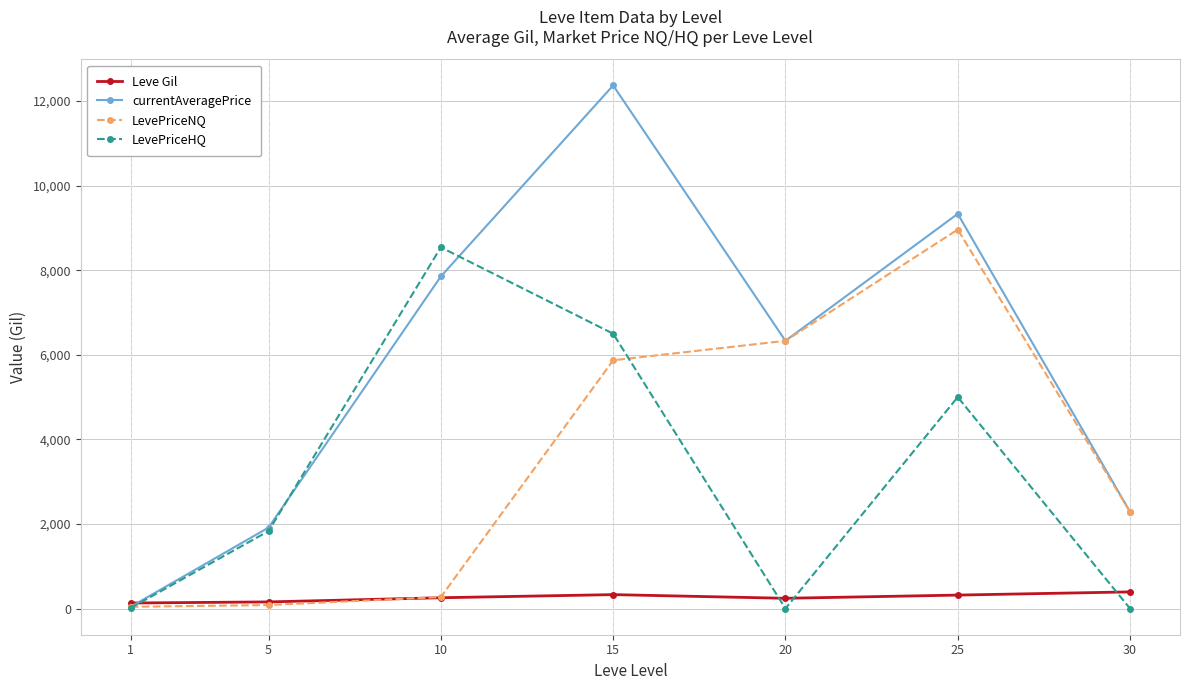

How many lines are shown in the chart?

4